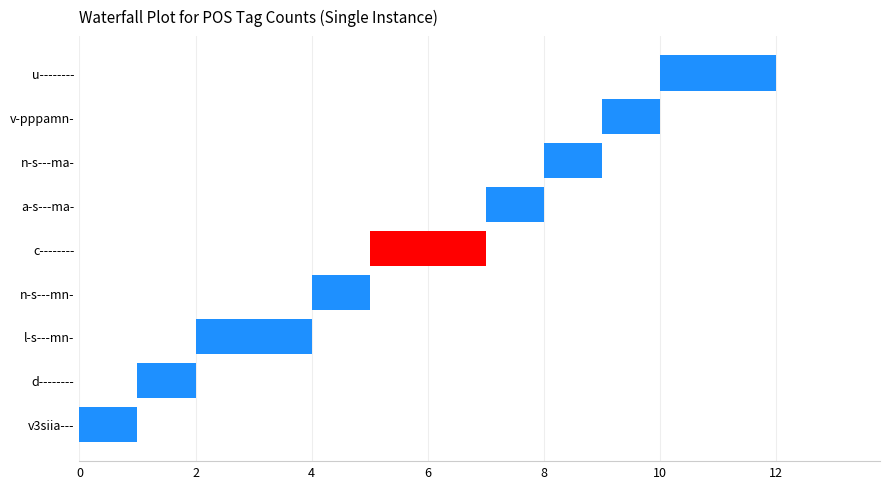

Rank the categories by value from lowest to highest.

v3siia---, d--------, n-s---mn-, a-s---ma-, n-s---ma-, v-pppamn-, l-s---mn-, c--------, u--------